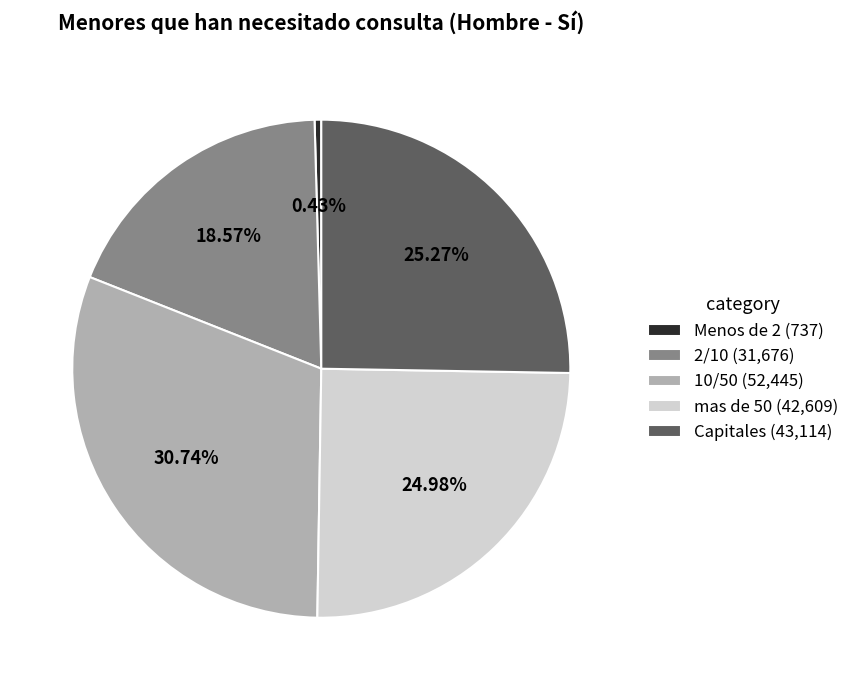

Approximately how many times larger is the value at Capitales (43,114) compared to mas de 50 (42,609)?

1.0